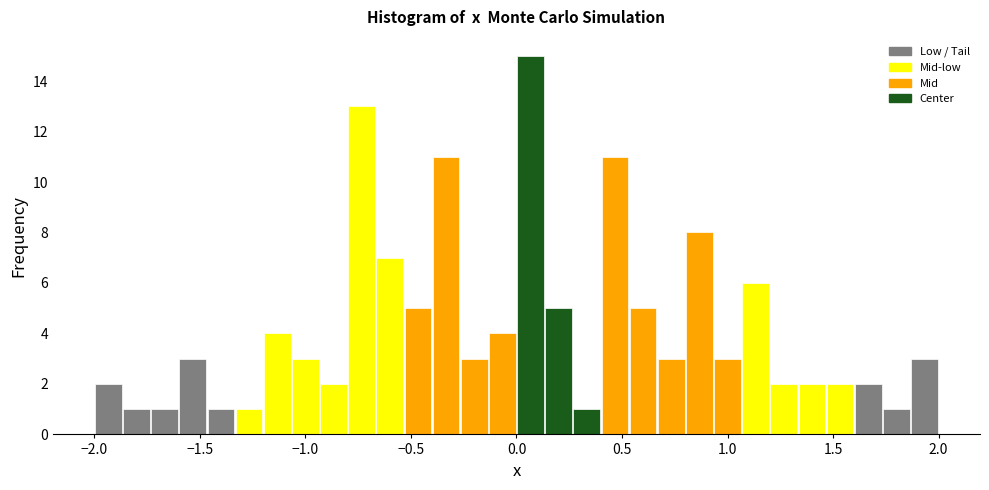

Around what value on the x-axis is the tallest bar? Give the approximate position of its centre, as read against the axis.

0.05